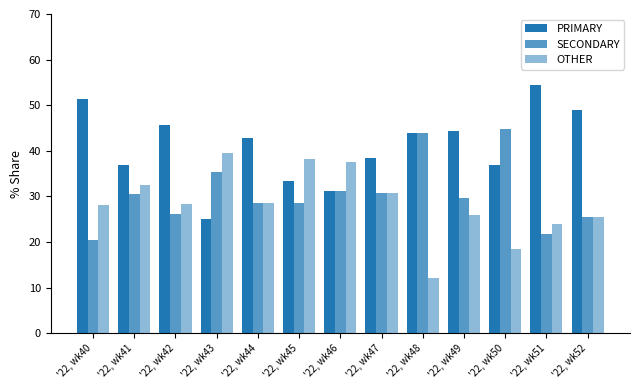

How many series are shown in this chart?

3